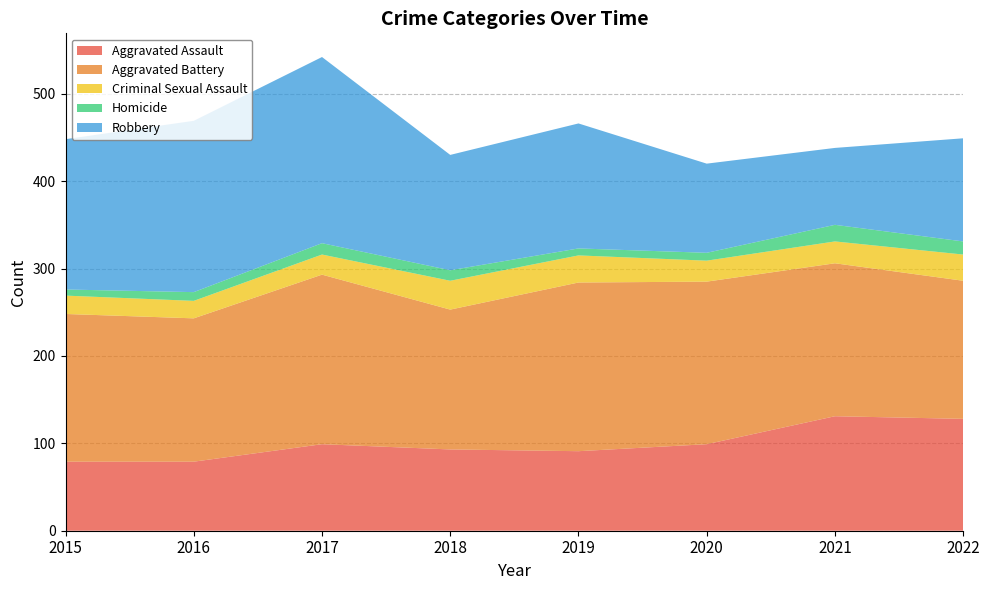

Reading left to right, what are all the values shown in this chart?

Aggravated Assault: 79	79	99	93	91	99	131	128
Aggravated Battery: 169	164	194	160	193	186	175	158
Criminal Sexual Assault: 21	20	23	33	31	24	25	30
Homicide: 7	10	13	12	8	9	19	15
Robbery: 172	196	213	132	143	102	88	118